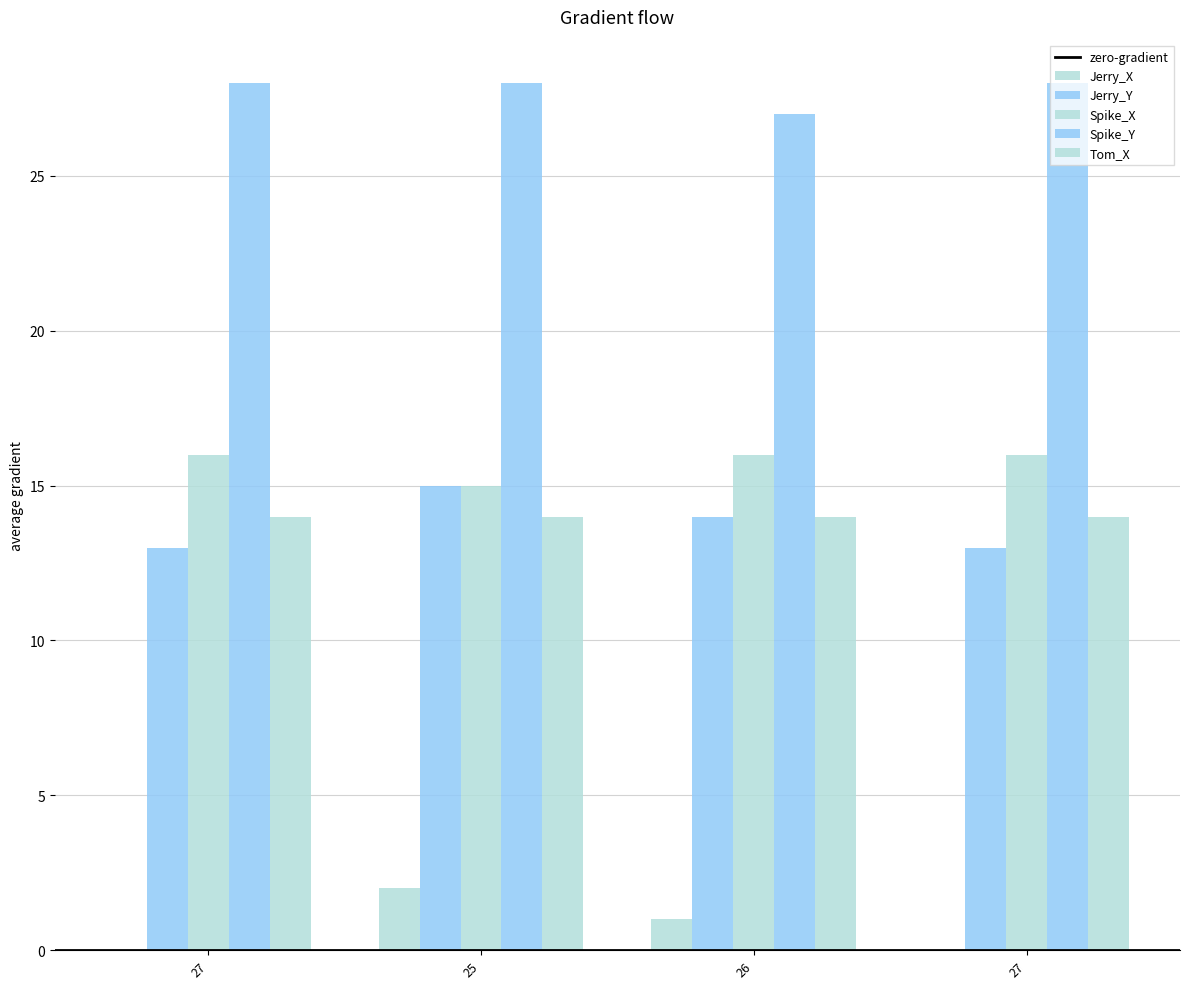

Between 25 and 26, which series saw the biggest shift?

Jerry_X